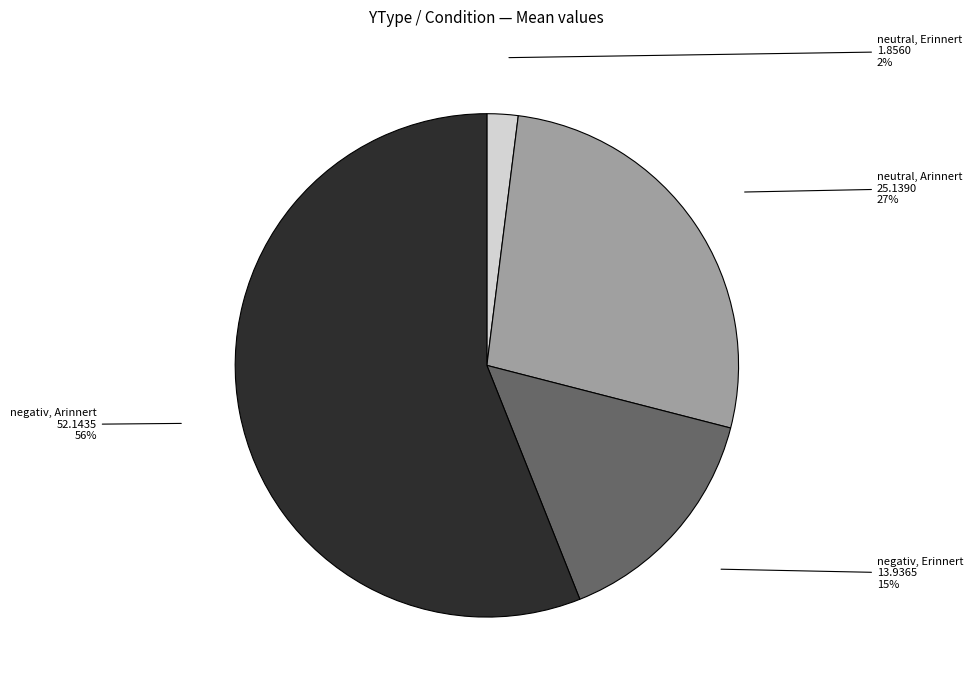

Combined, do neutral, Arinnert and neutral, Erinnert account for over 50%?

No